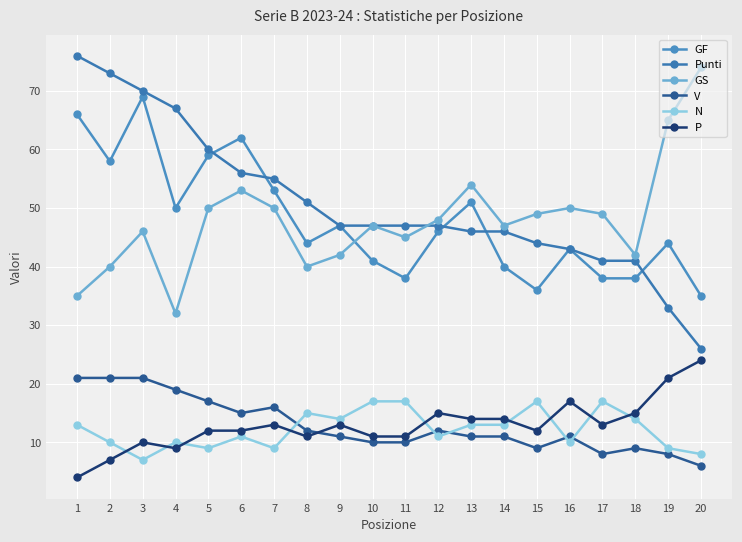

Where is the first local maximum for N?

4